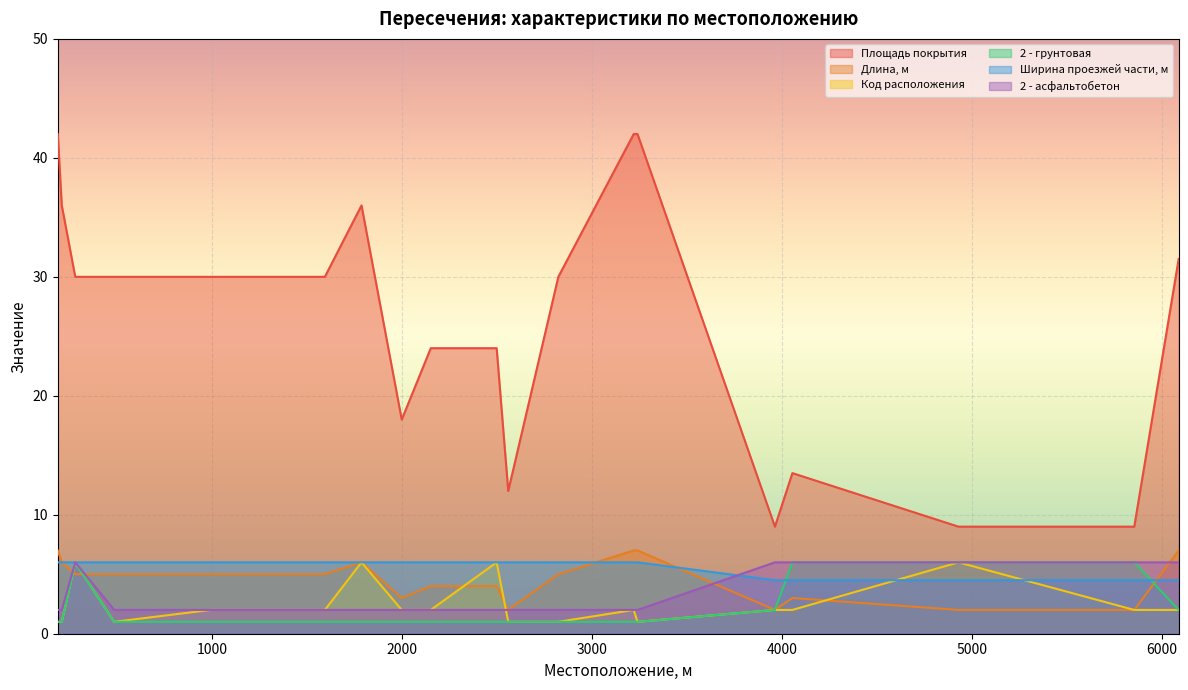

What is the value of the Код расположения point at the 6th from the left?

2.0